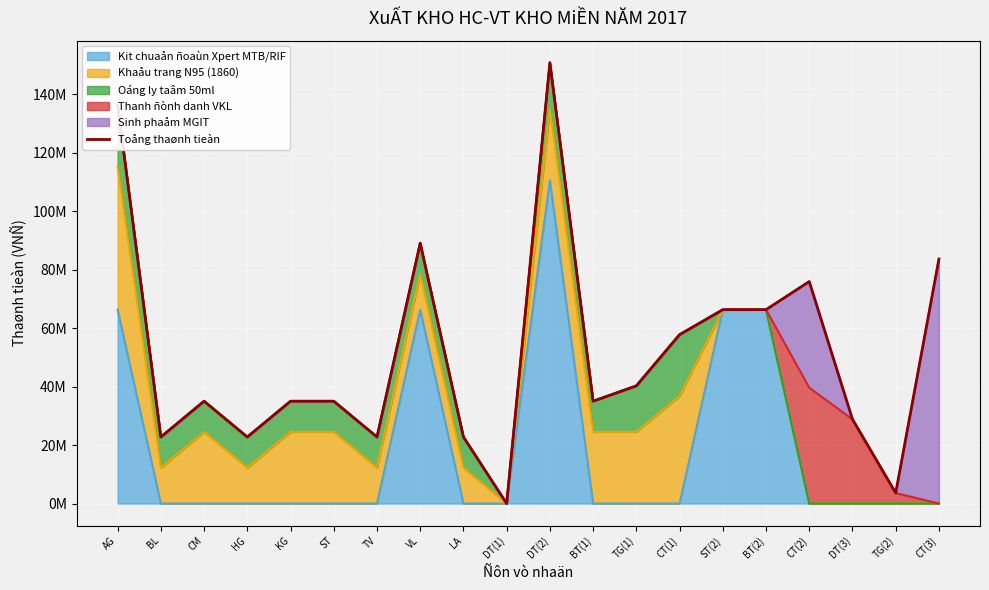

How many values exceed 35000000?

9